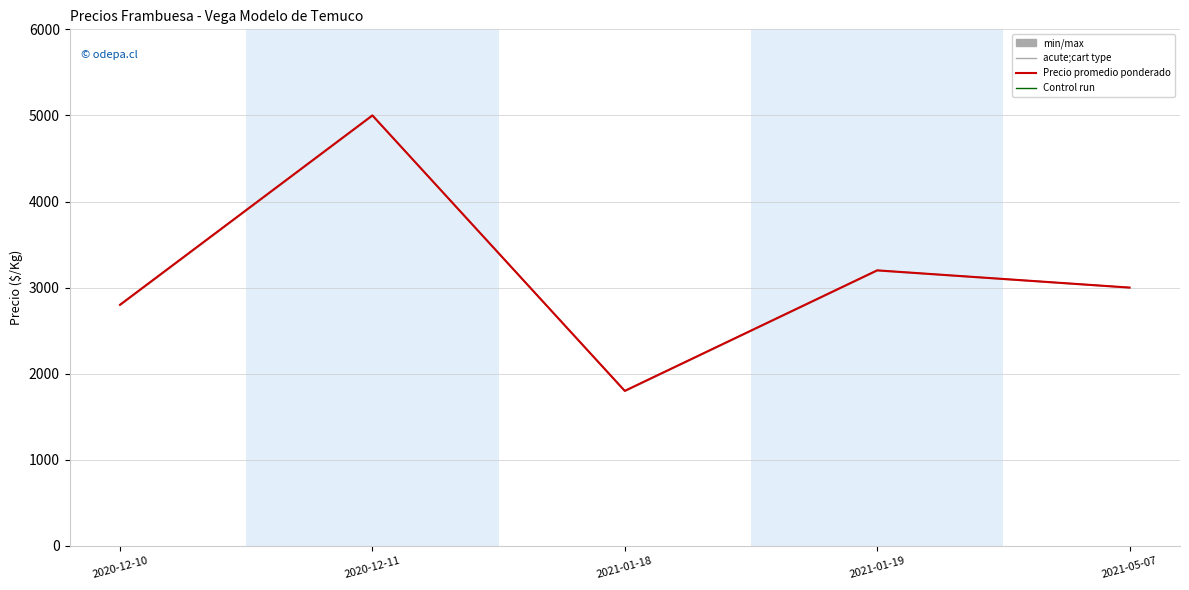

Which series changed the most between 2020-12-11 and 2021-05-07?

Precio minimo